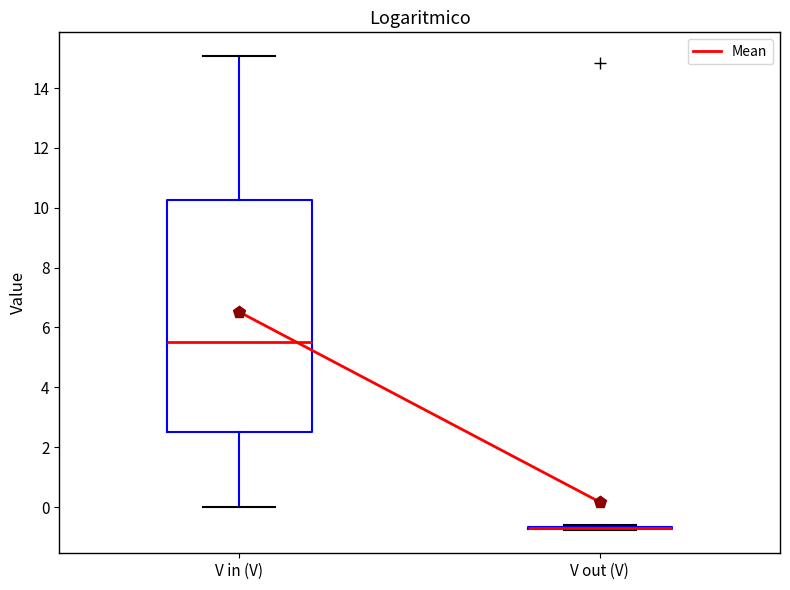

Reading left to right, read every box against the y-axis: the position of its median line, the range the box covers, and the ends of its whiskers. The values are not printed on the chart, so give them approximately, as read against the axis.

V in (V): median 5.6, box 2.6 to 10.2, whiskers 0.0 to 15.0
V out (V): box collapsed to a line at -0.6, whiskers -0.8 to -0.6